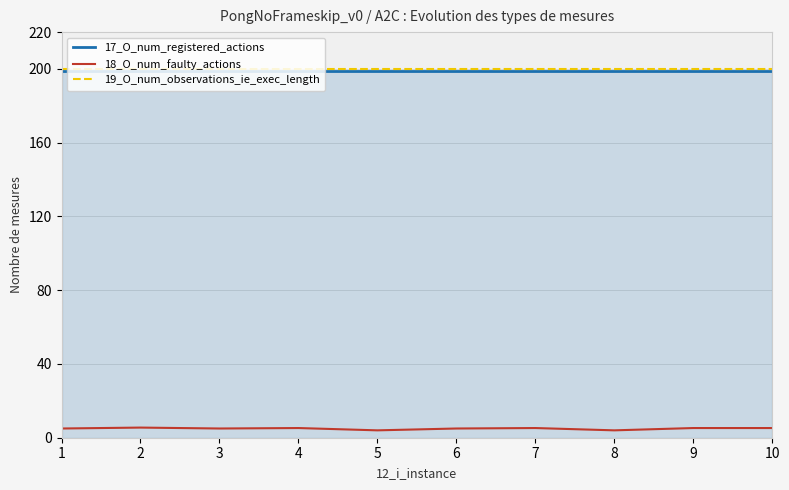

What is the average value of the 19_O_num_observations_ie_exec_length series?

200.0